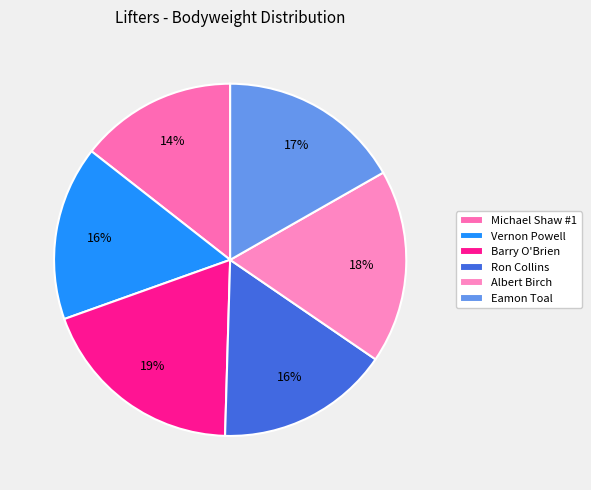

What is the total percentage of Eamon Toal and Vernon Powell?

32.8%